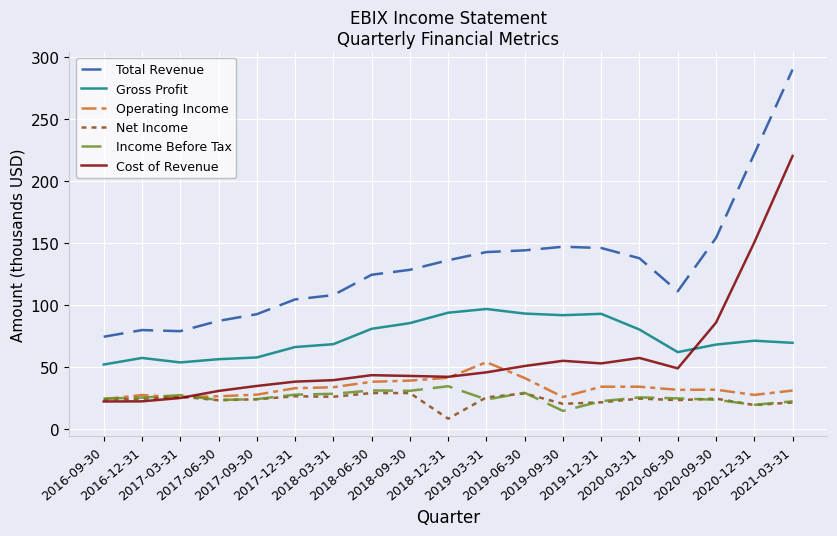

True or false: Total Revenue and Operating Income intersect in this chart.

False